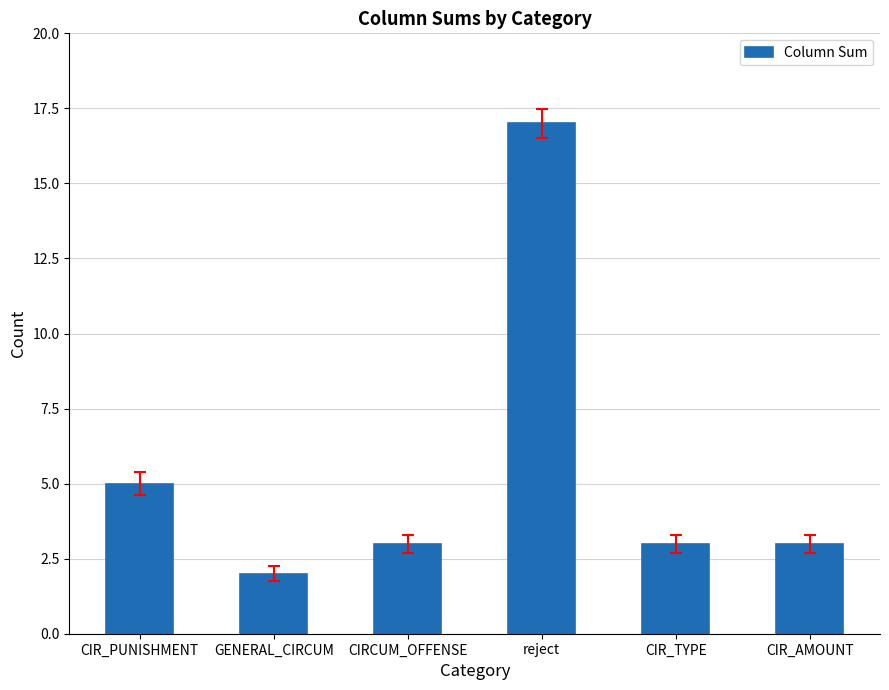

What is the sum of the values at CIR_PUNISHMENT and CIR_AMOUNT?

8